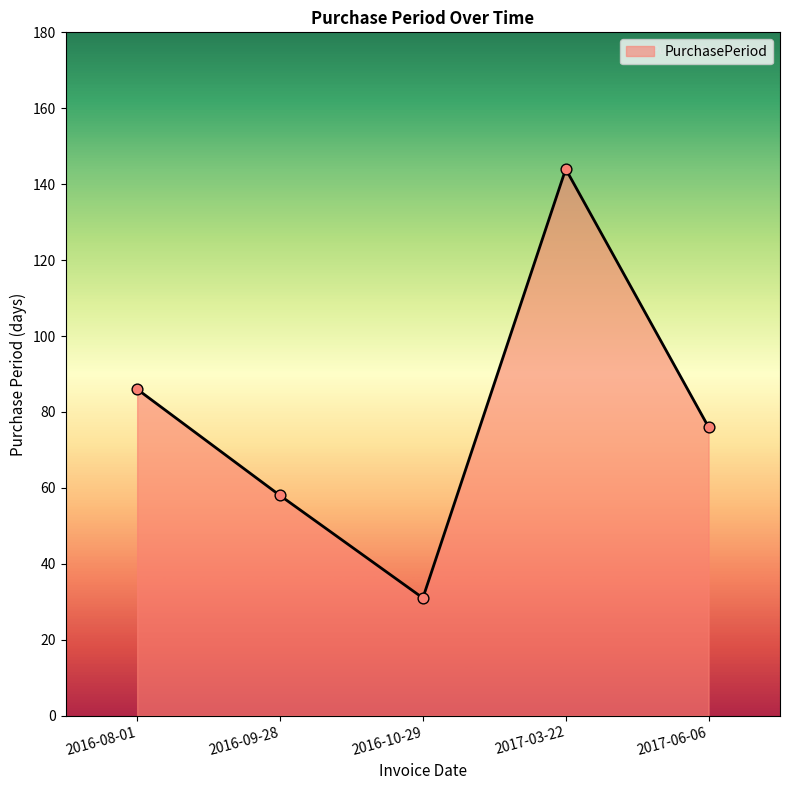

Between 2017-03-22 and 2016-10-29, which is larger?

2017-03-22